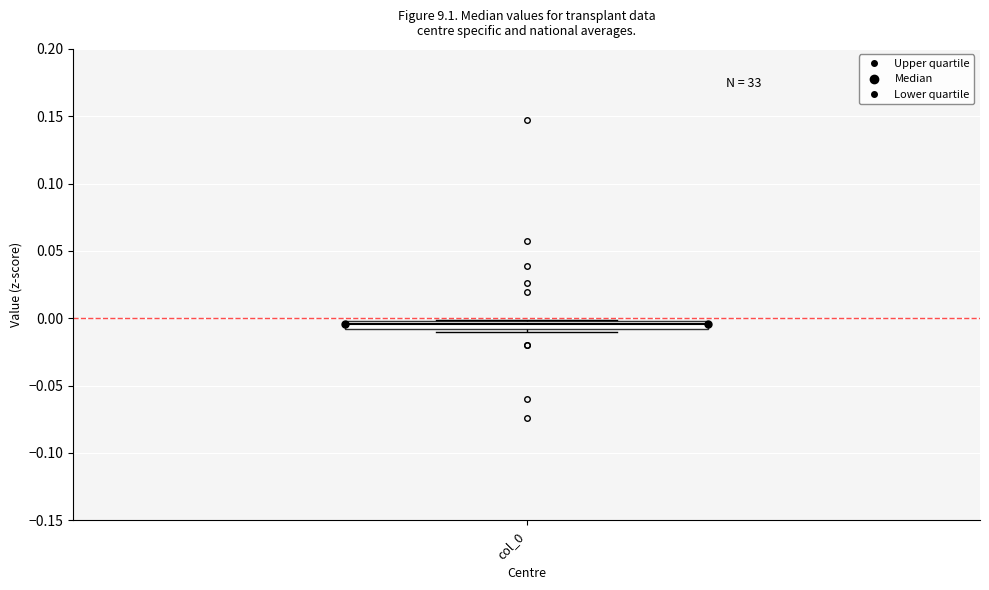

Where does the median line of the box for col_0 sit on the y-axis? The values are not printed on the chart, so give them approximately, as read against the axis.

-0.005